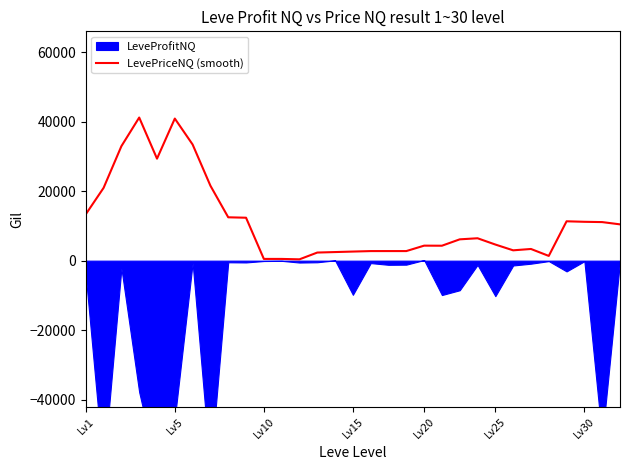

What is the label of the 13th point from the right?

18